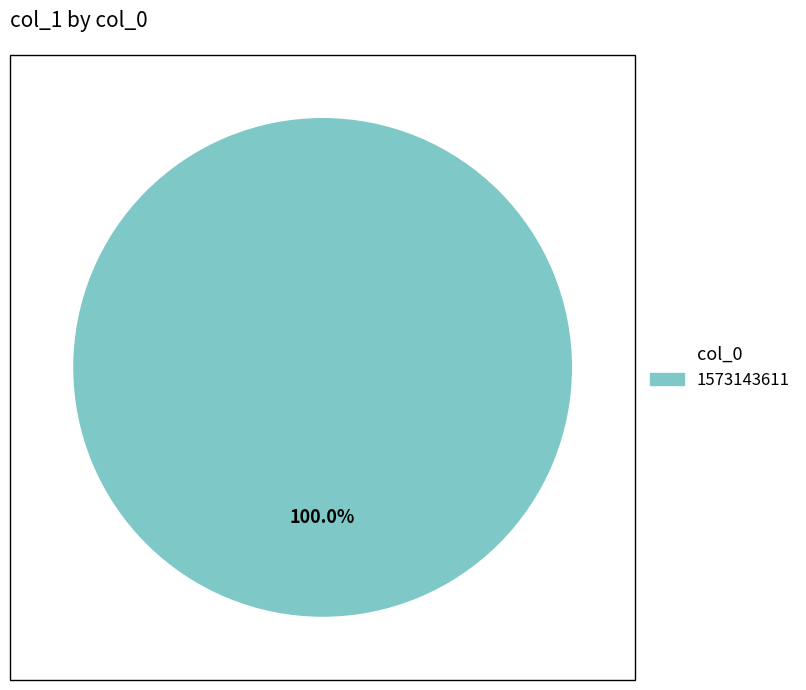

Is there any slice that represents more than half of the pie?

Yes